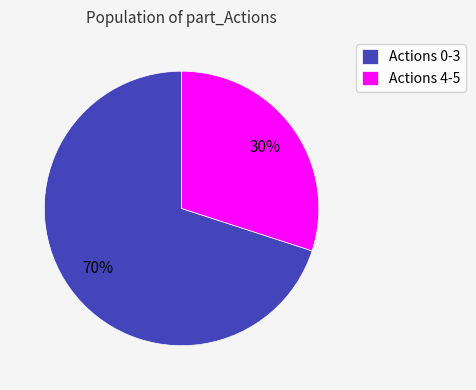

What is the ratio of the value at Actions 4-5 to the value at Actions 0-3?

0.4